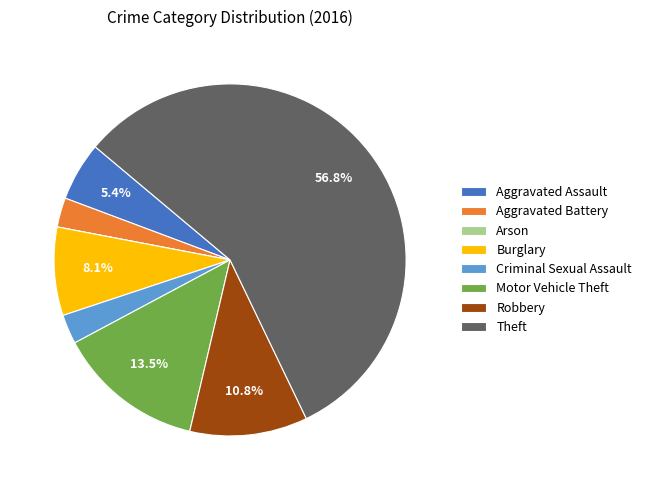

Is it true that Burglary is 17% of the pie?

False